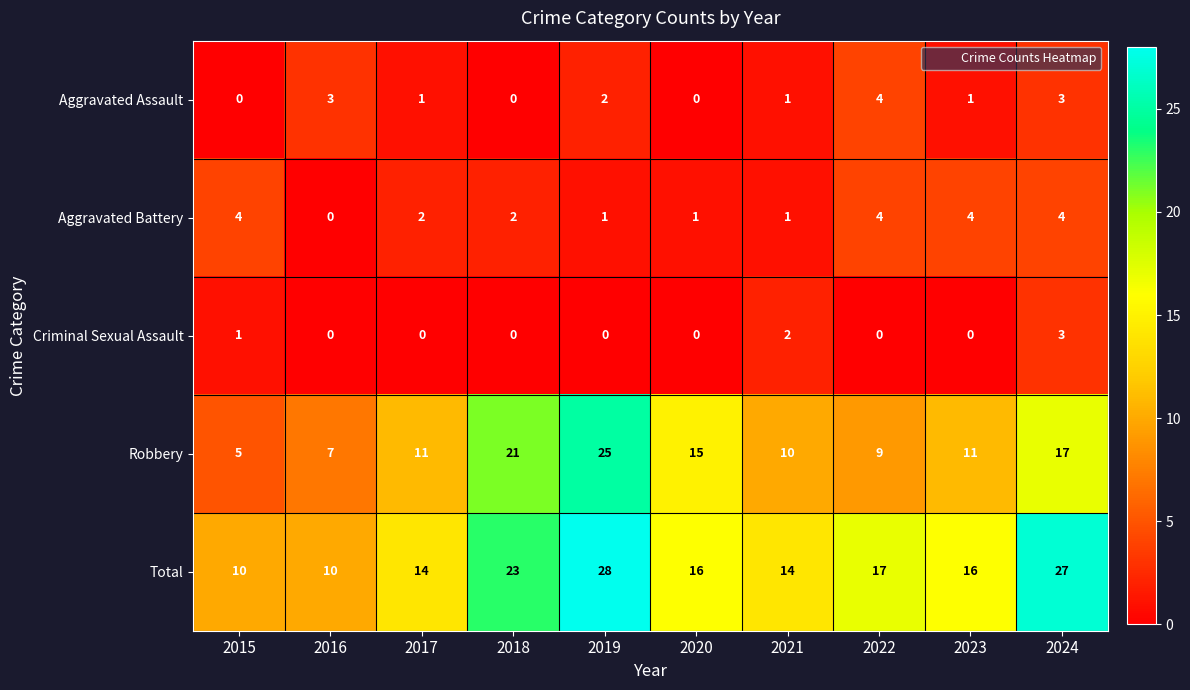

Is it true that Aggravated Assault equals 2 at 2023?

False